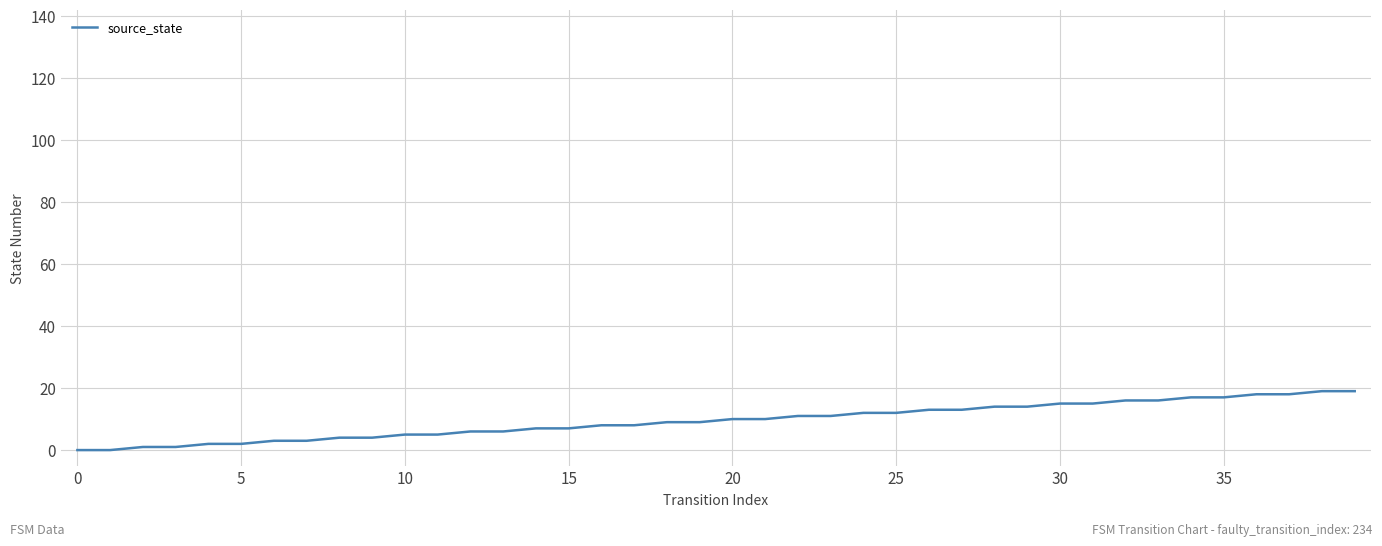

What is the difference between the maximum and minimum values?

19